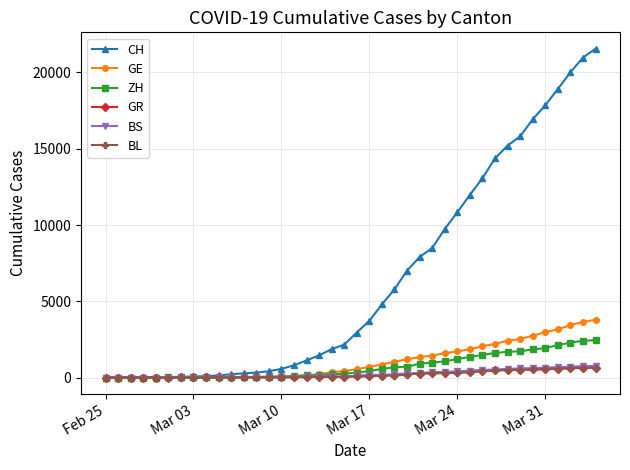

Which series has the largest total across all categories?

CH